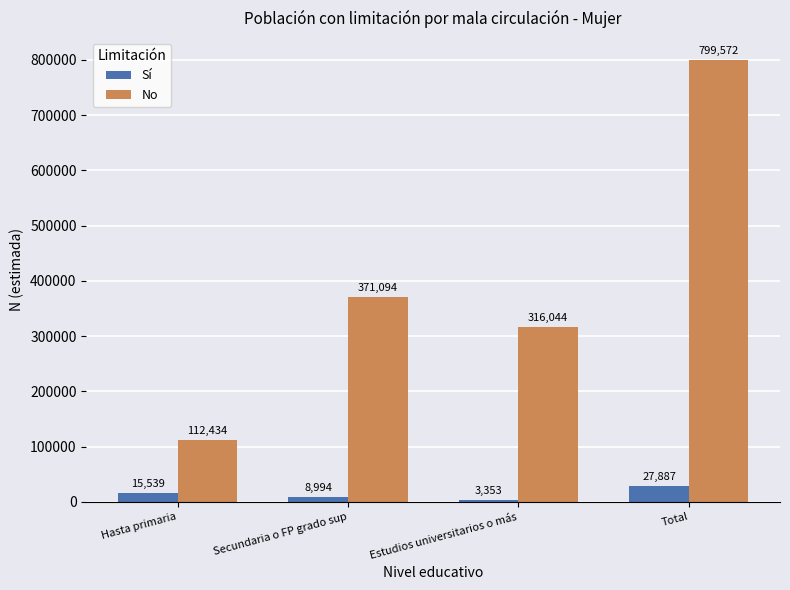

How many data points does each series have?

4